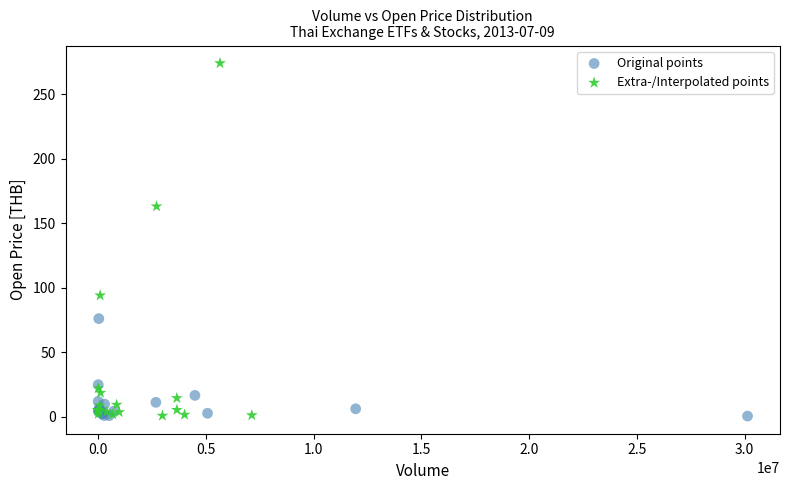

Which series contains the highest Y value?

Extra-/Interpolated points